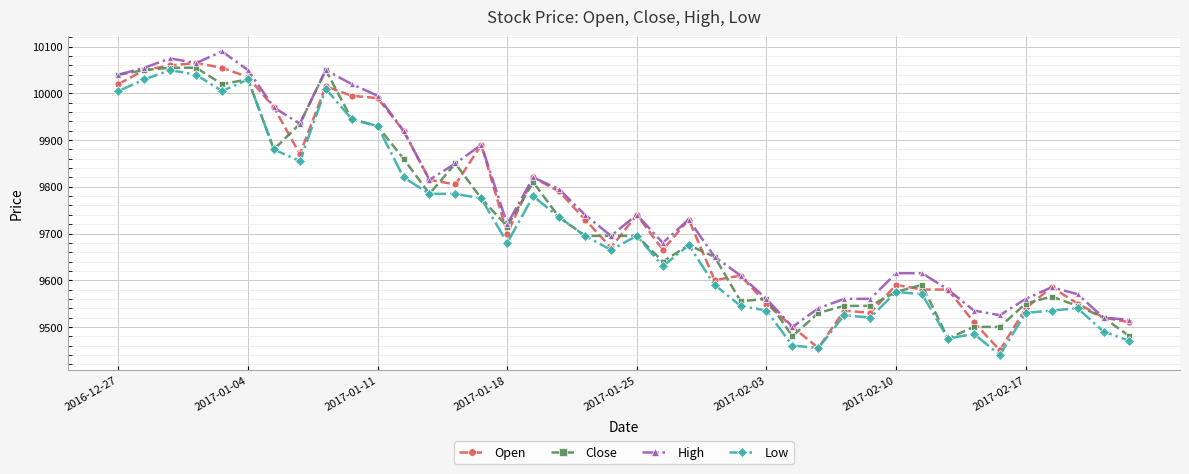

What is the highest value of the Close series?

10055